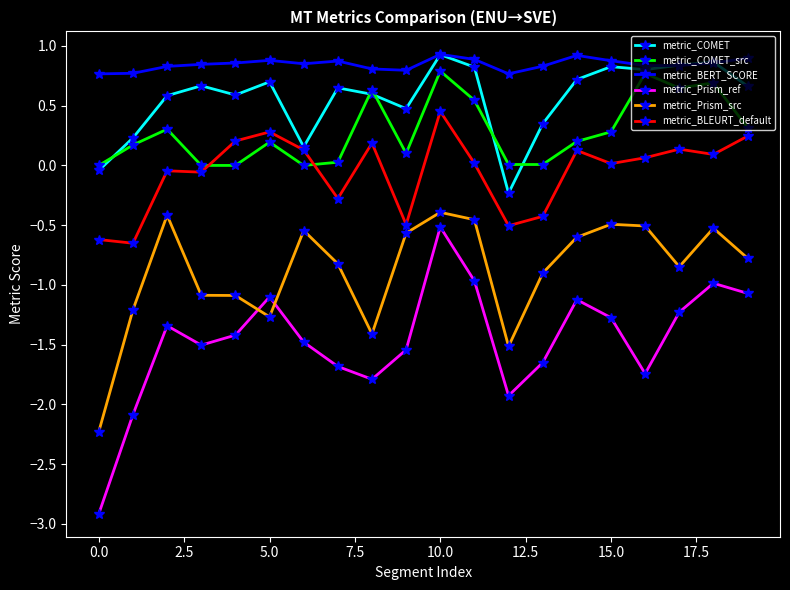

What is the minimum value shown in the chart?

-2.9